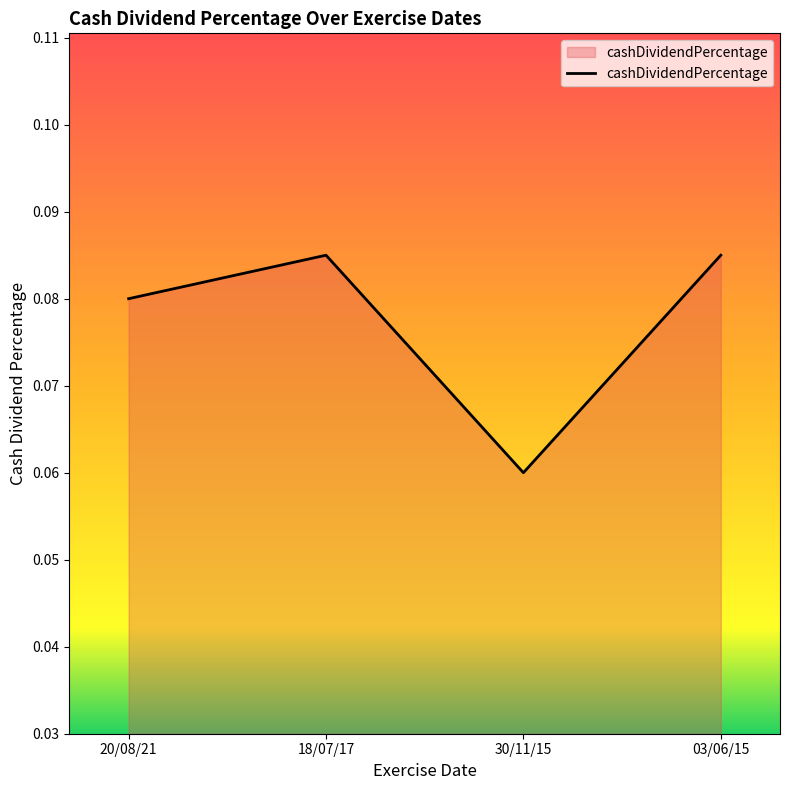

What position from the right is 30/11/15?

2